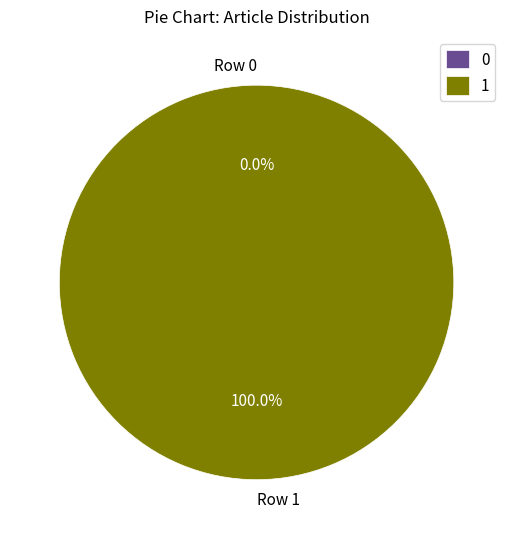

How much of the chart is everything except Row 0?

100.0%